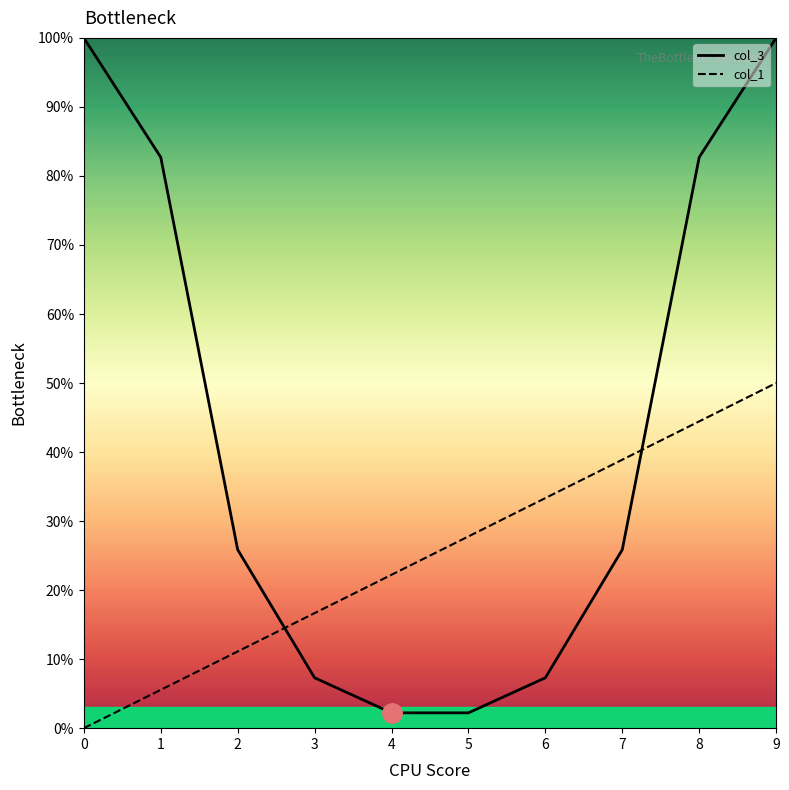

How many lines are shown in the chart?

2